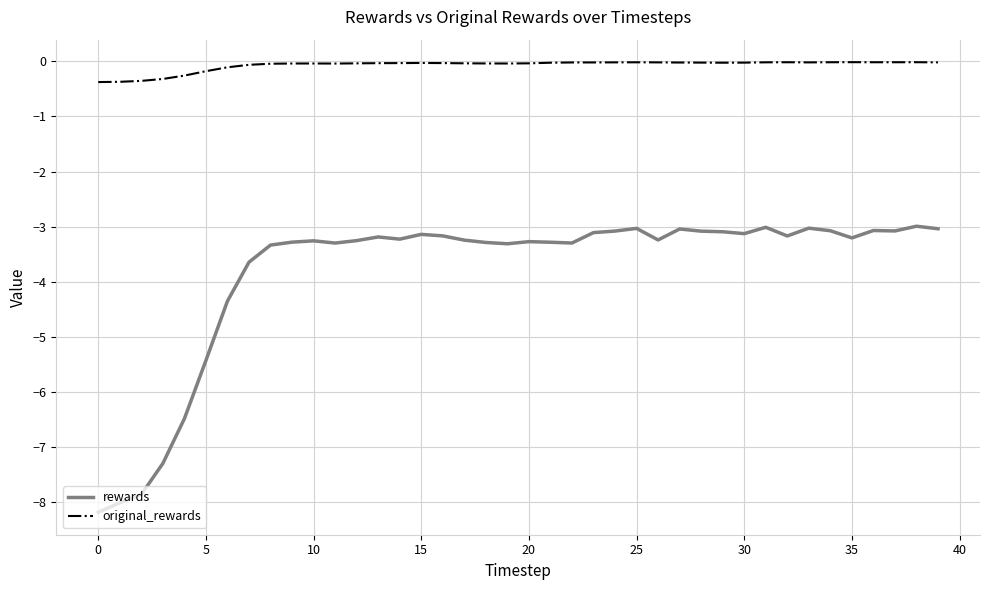

At how many categories does at least one series exceed -7?

40